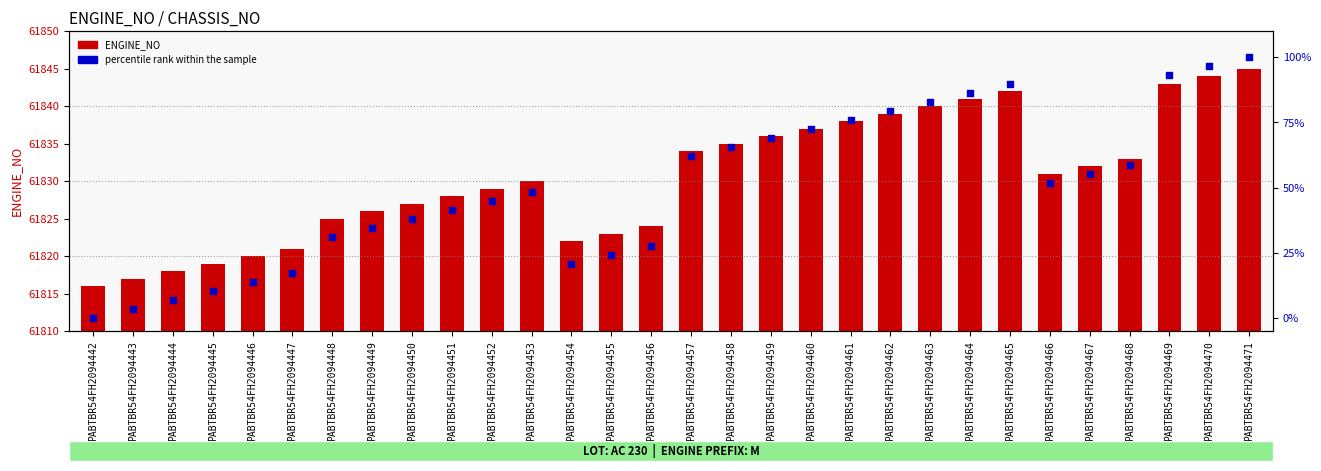

What are all the series names shown in the legend?

ENGINE_NO, percentile rank within the sample